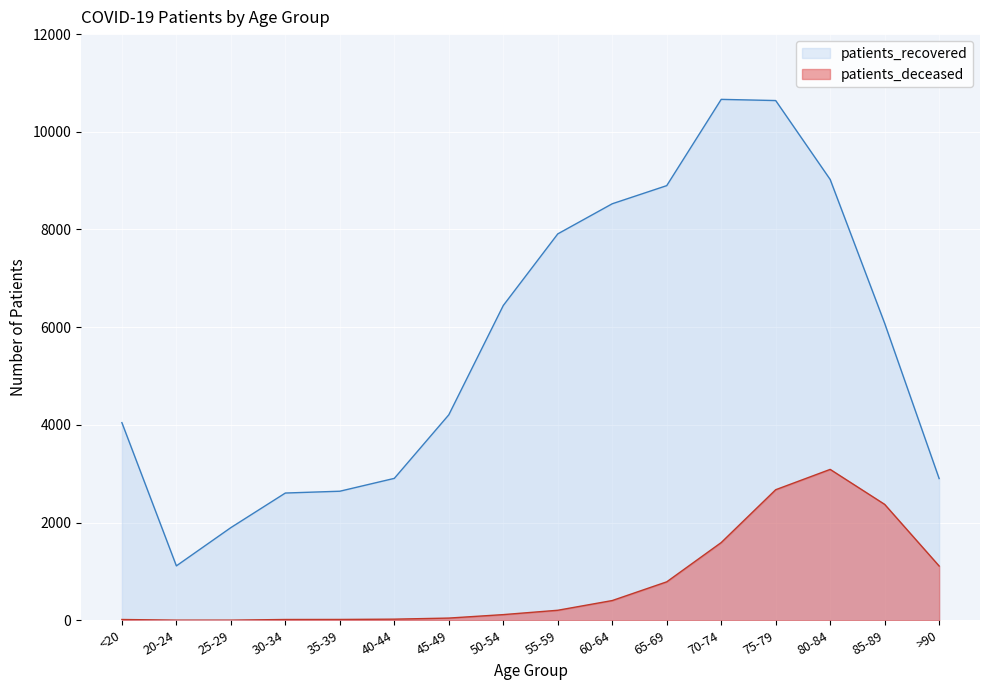

How many lines are shown in the chart?

2